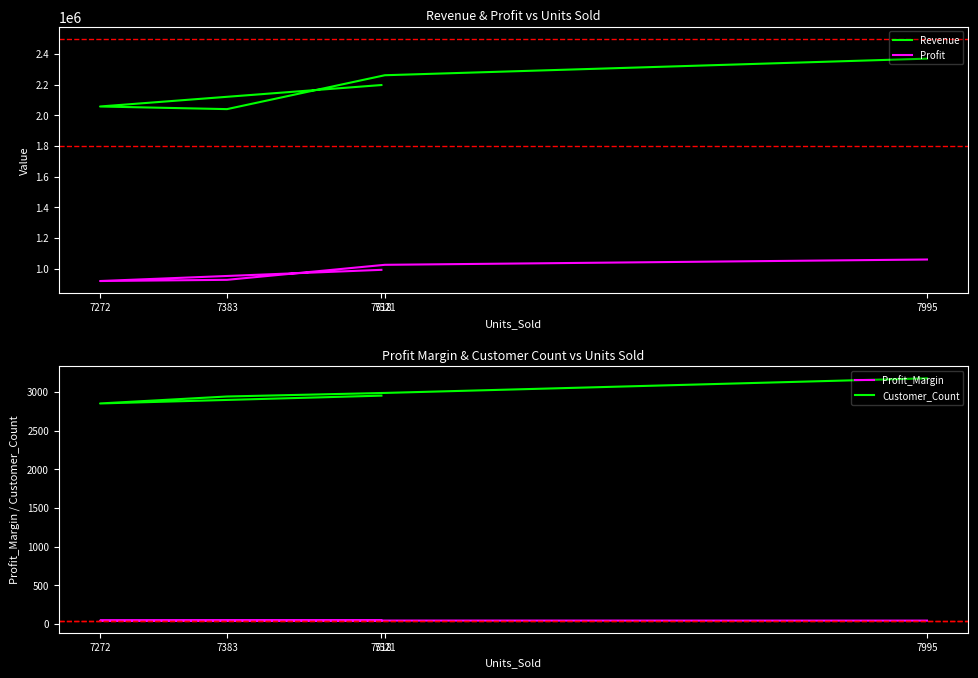

What is the sum of all Customer_Count values?

14907.0